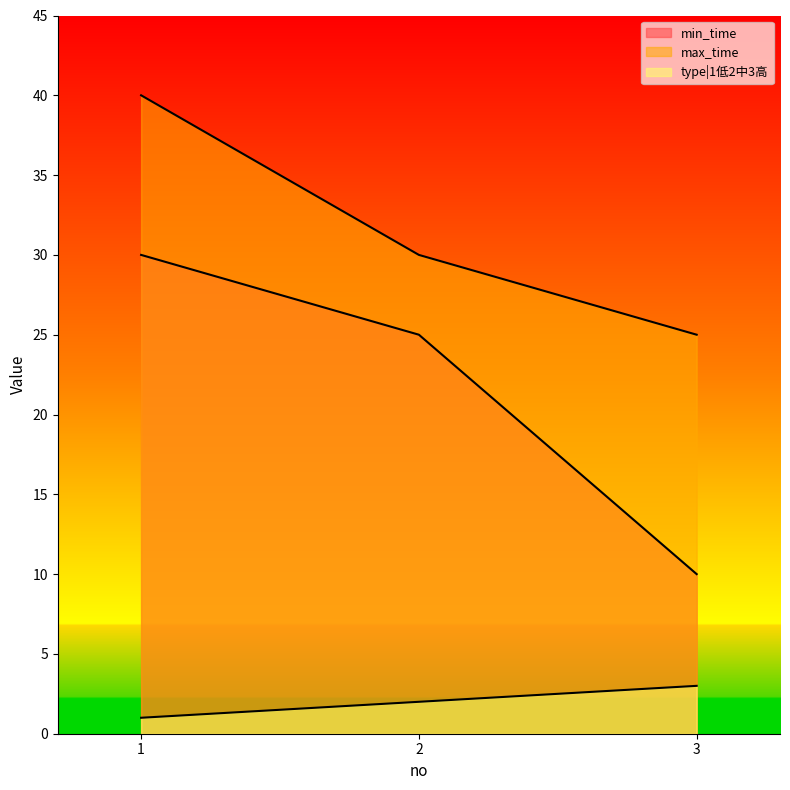

True or false: type|1低2中3高 has a value of 4 at 3.

False